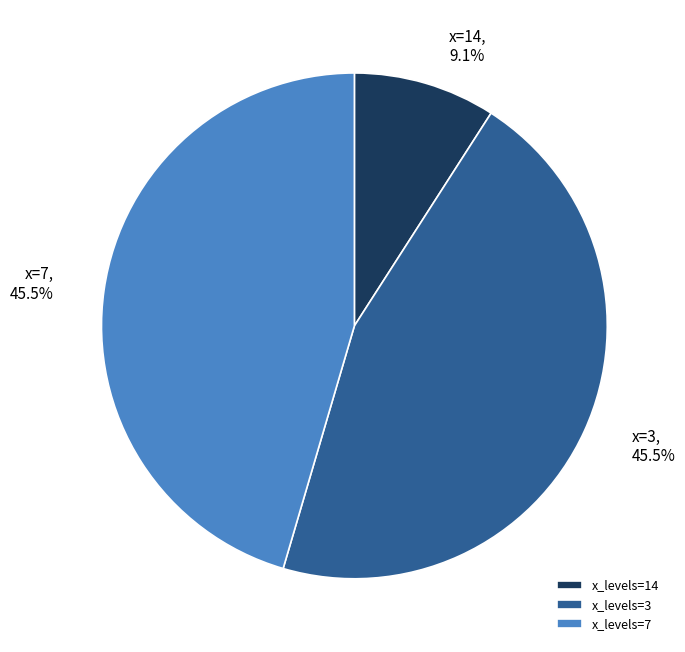

Does any single category account for the majority?

No